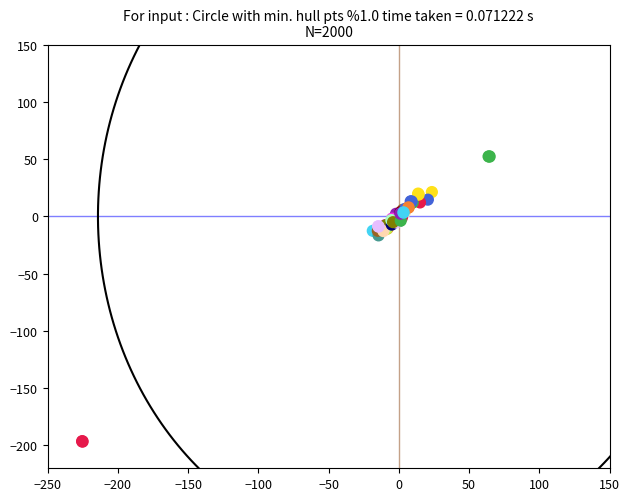

What Y value in the scatter plot is closest to -72?

-16.7